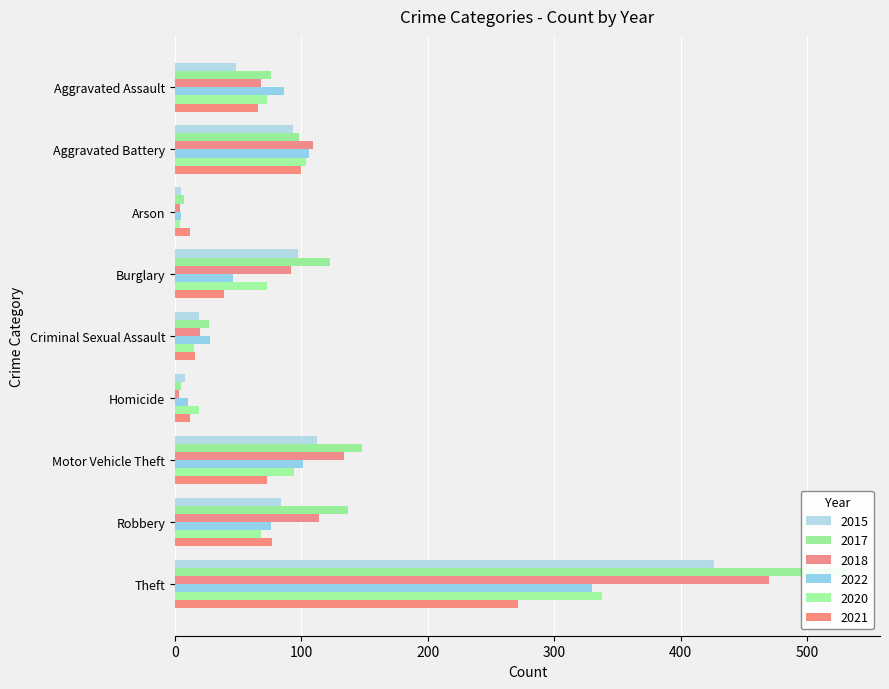

Reading right to left, transcribe all the data shown in this chart.

2015: 426	84	112	8	19	97	5	93	48
2017: 531	137	148	5	27	123	7	98	76
2018: 470	114	134	3	20	92	4	109	68
2022: 330	76	101	10	28	46	5	106	86
2020: 338	68	94	19	15	73	4	104	73
2021: 271	77	73	12	16	39	12	100	66